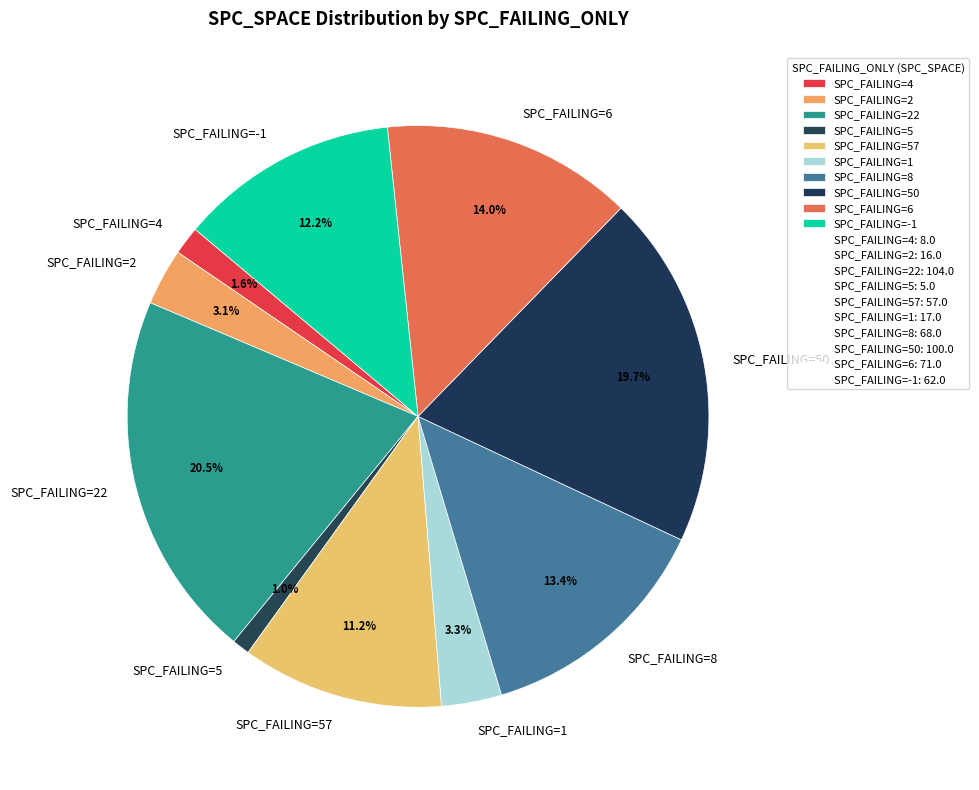

Is the sum of SPC_FAILING=4 and SPC_FAILING=50 greater than half?

No